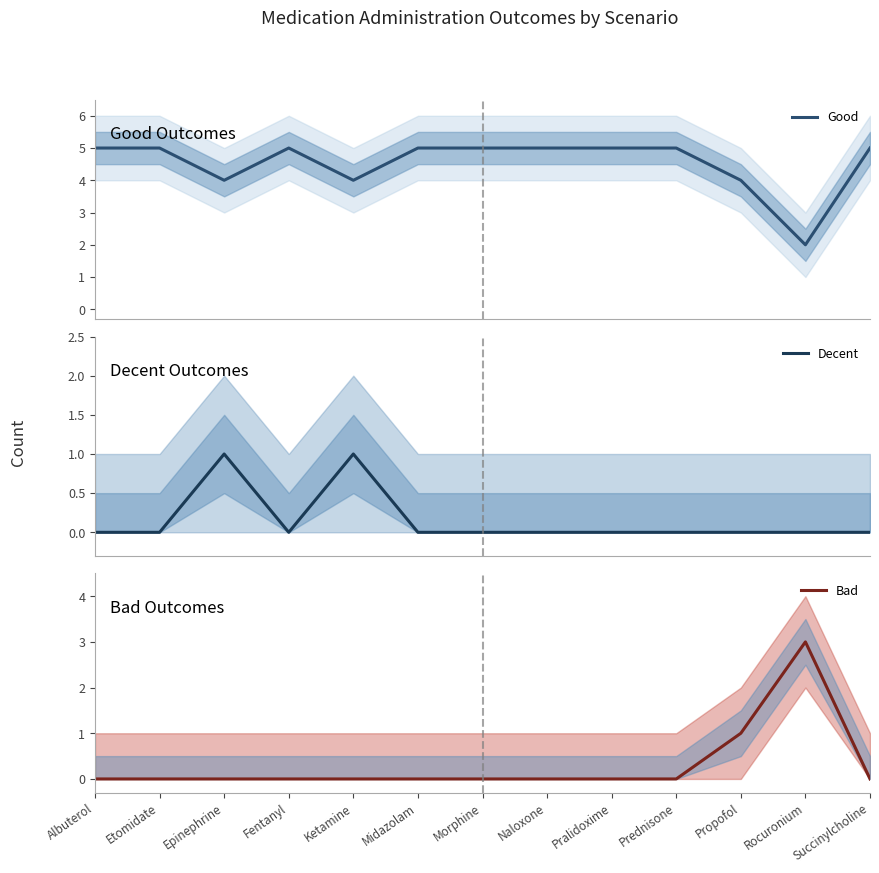

True or false: Decent and Good cross at least once.

False